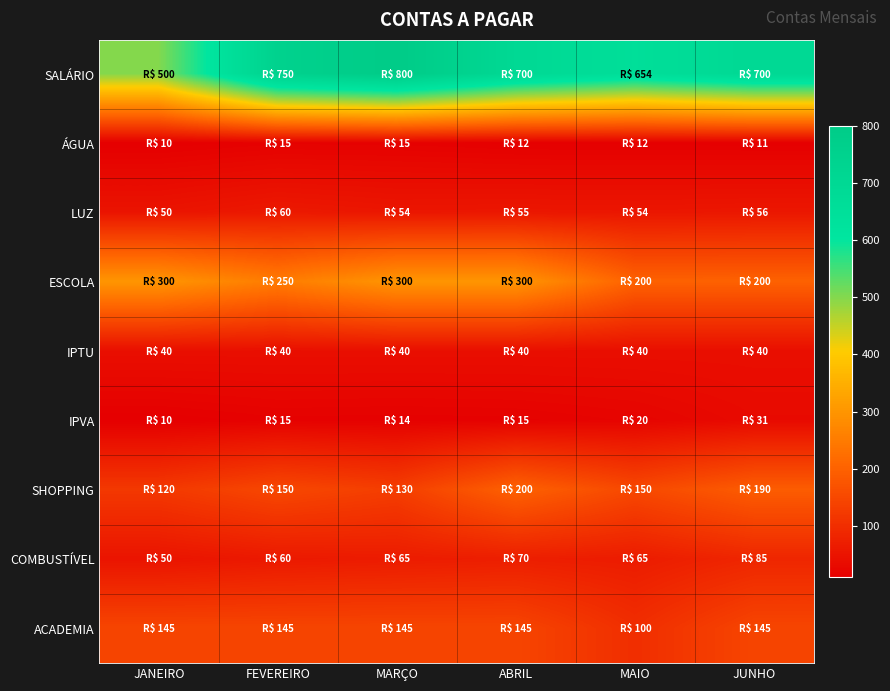

Reading right to left, transcribe all the data shown in this chart.

SALÁRIO: JUNHO=700	MAIO=654	ABRIL=700	MARÇO=800	FEVEREIRO=750	JANEIRO=500
ÁGUA: JUNHO=11	MAIO=12	ABRIL=12	MARÇO=15	FEVEREIRO=15	JANEIRO=10
LUZ: JUNHO=56	MAIO=54	ABRIL=55	MARÇO=54	FEVEREIRO=60	JANEIRO=50
ESCOLA: JUNHO=200	MAIO=200	ABRIL=300	MARÇO=300	FEVEREIRO=250	JANEIRO=300
IPTU: JUNHO=40	MAIO=40	ABRIL=40	MARÇO=40	FEVEREIRO=40	JANEIRO=40
IPVA: JUNHO=31	MAIO=20	ABRIL=15	MARÇO=14	FEVEREIRO=15	JANEIRO=10
SHOPPING: JUNHO=190	MAIO=150	ABRIL=200	MARÇO=130	FEVEREIRO=150	JANEIRO=120
COMBUSTÍVEL: JUNHO=85	MAIO=65	ABRIL=70	MARÇO=65	FEVEREIRO=60	JANEIRO=50
ACADEMIA: JUNHO=145	MAIO=100	ABRIL=145	MARÇO=145	FEVEREIRO=145	JANEIRO=145